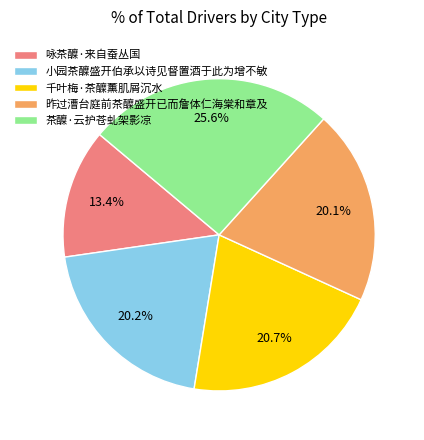

Does any single category account for the majority?

No